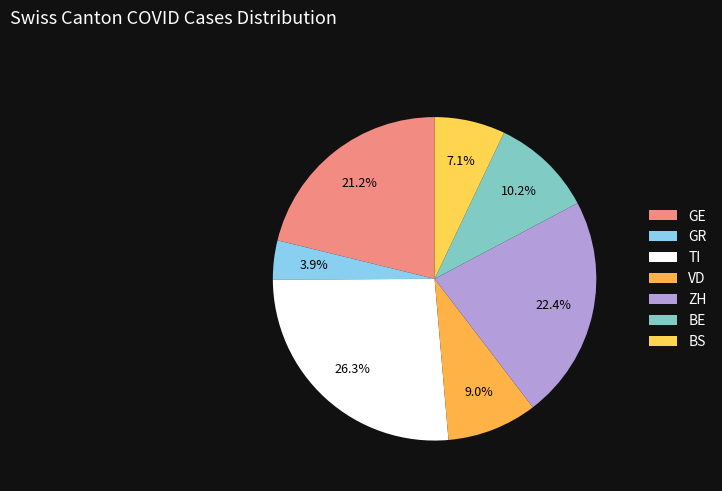

What is the change in value from TI to VD?

-44